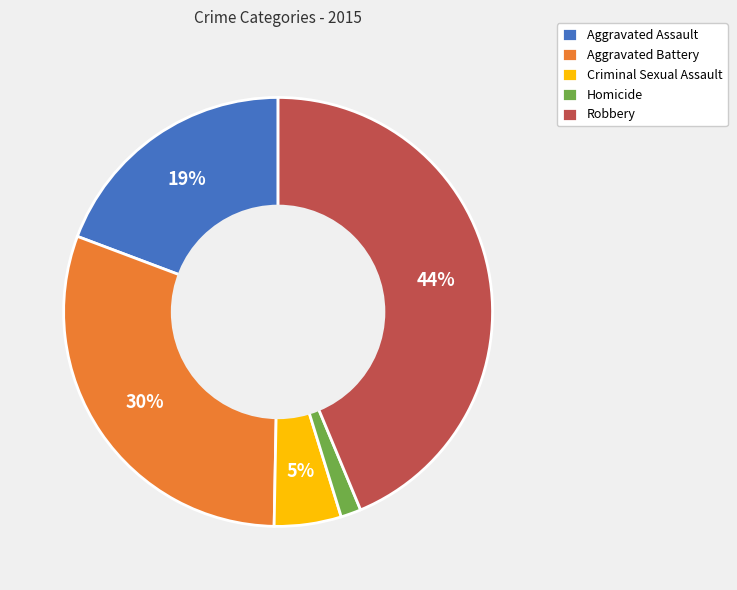

To the nearest percent, what percentage of the pie is Aggravated Battery?

30%